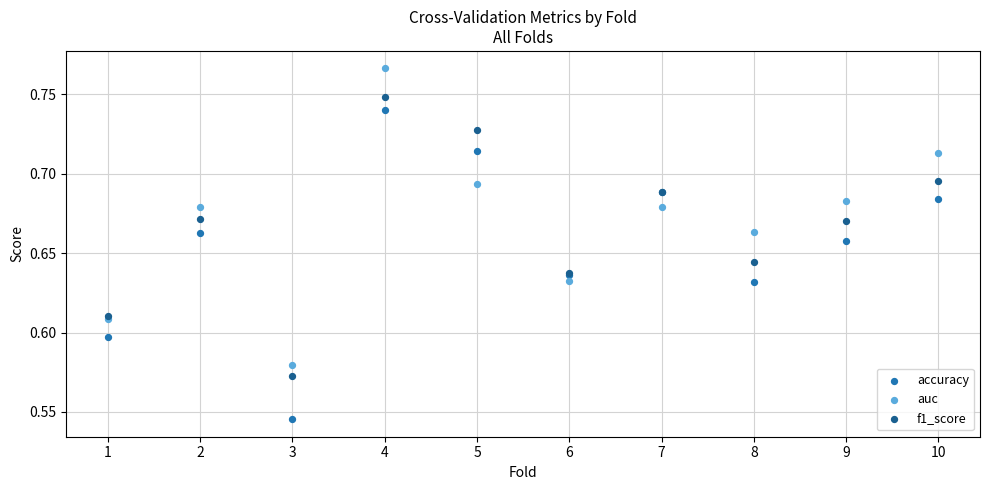

Which series has the largest Y range (max minus min)?

accuracy